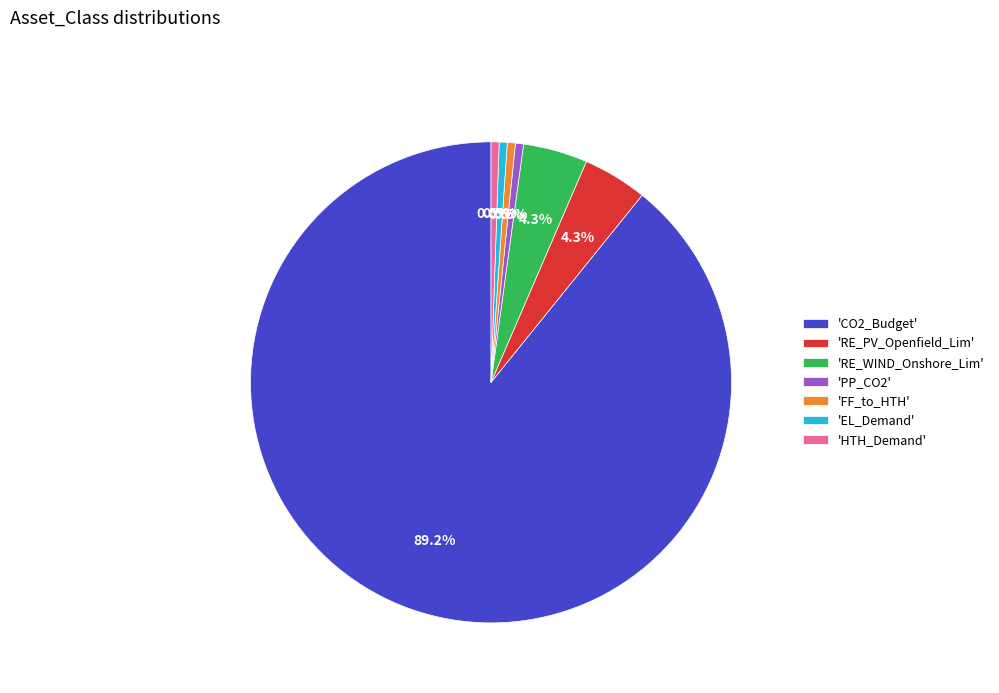

Do 'EL_Demand' and 'CO2_Budget' together represent more than half of the pie?

Yes